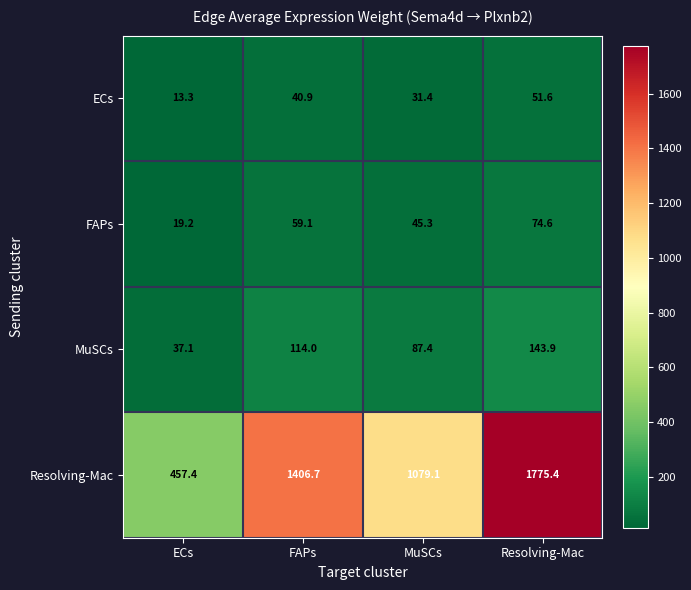

What is the difference between the maximum and minimum values in the FAPs series?

55.4